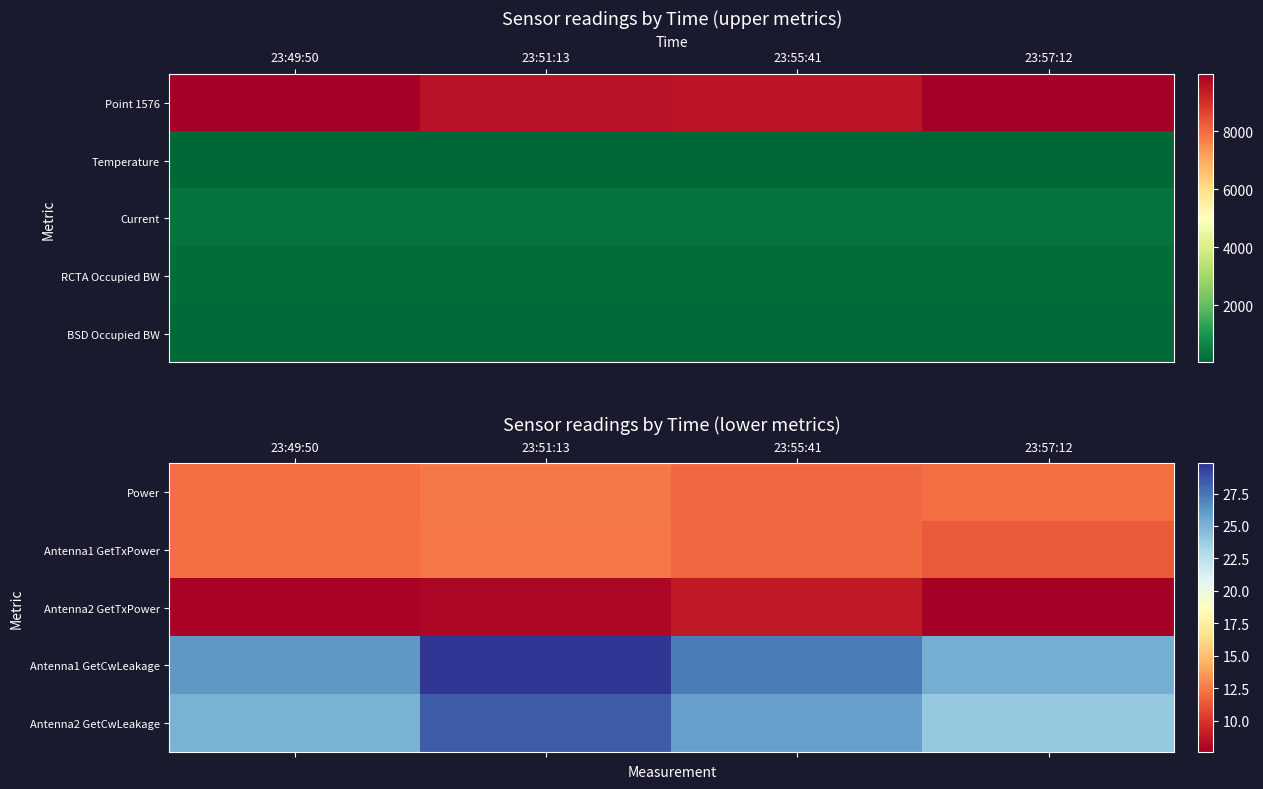

True or false: Antenna2 GetCwLeakage has a value of 6.8 at 23:49:50.

False